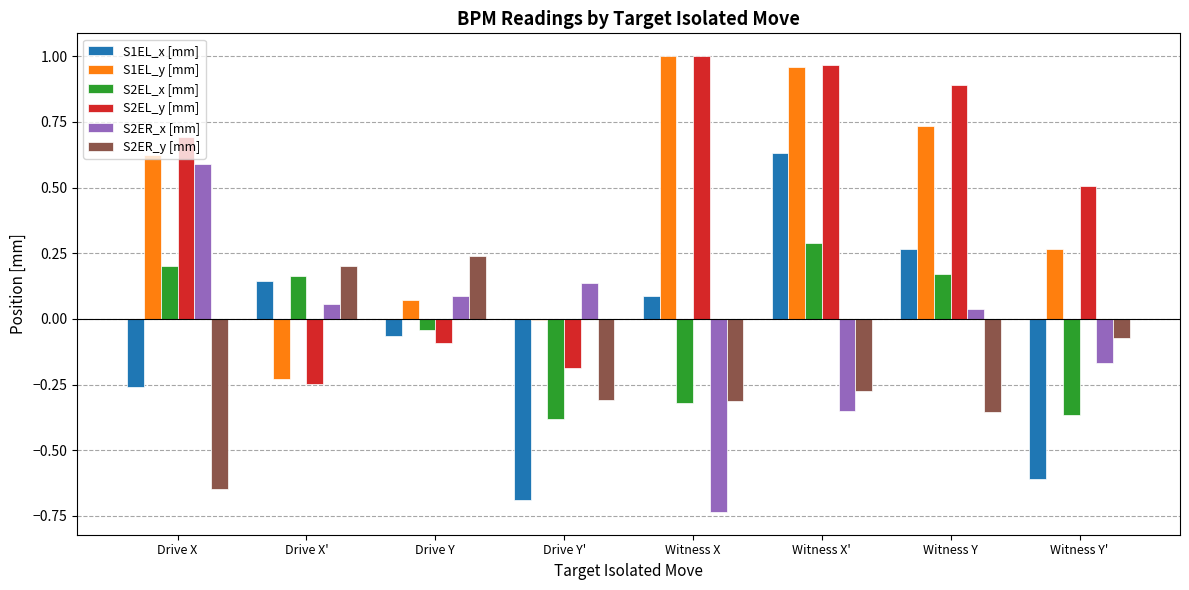

What are all the series names shown in the legend?

S1EL_x [mm], S1EL_y [mm], S2EL_x [mm], S2EL_y [mm], S2ER_x [mm], S2ER_y [mm]